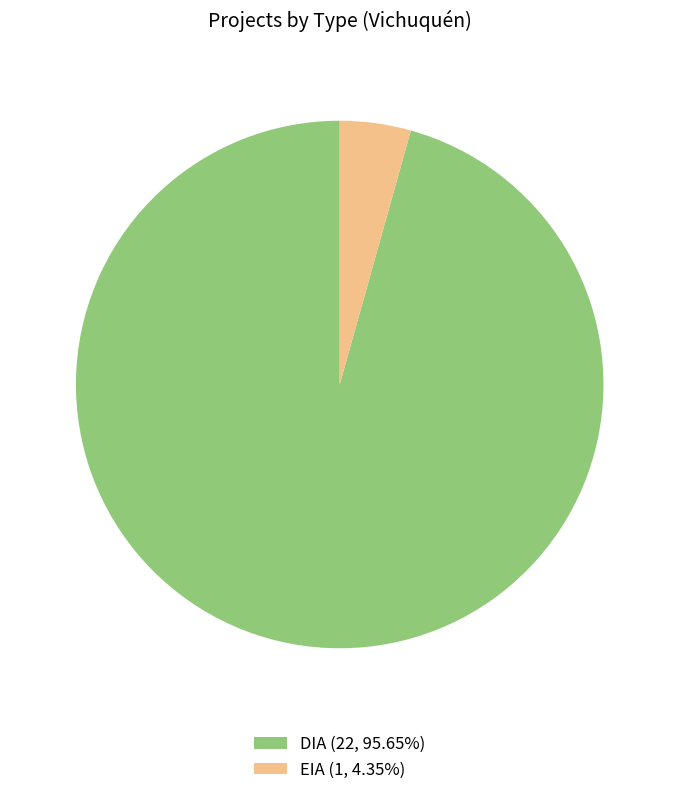

Is there a majority slice in this chart?

Yes